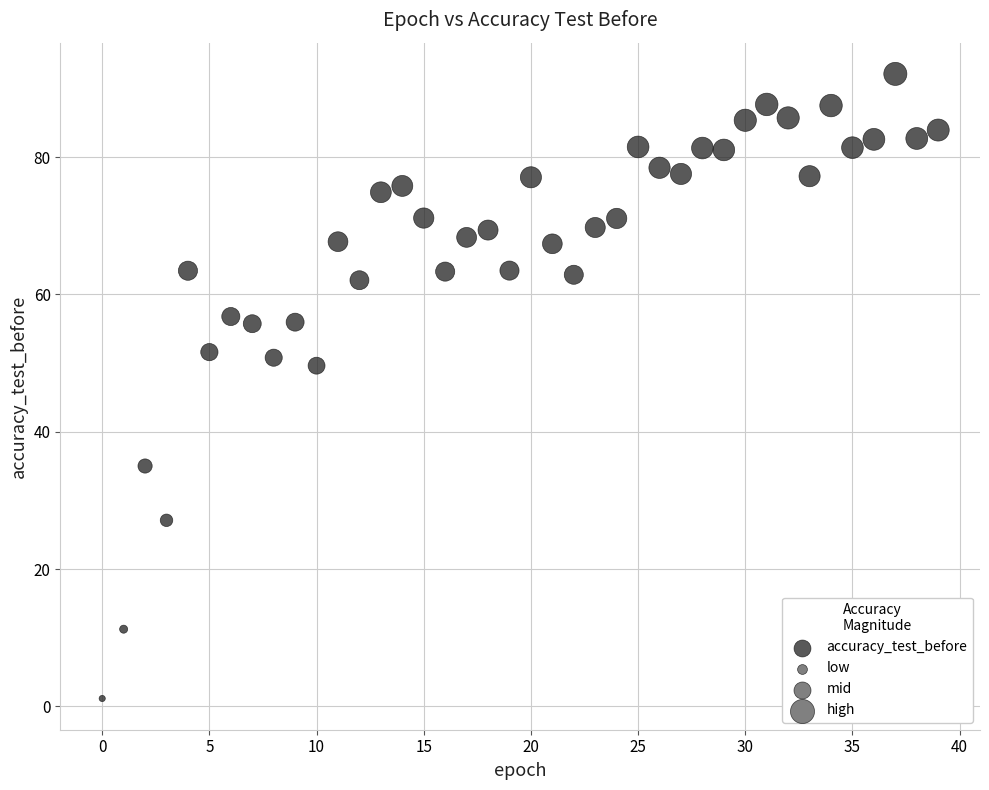

What Y value in the scatter plot is closest to 46?

49.6